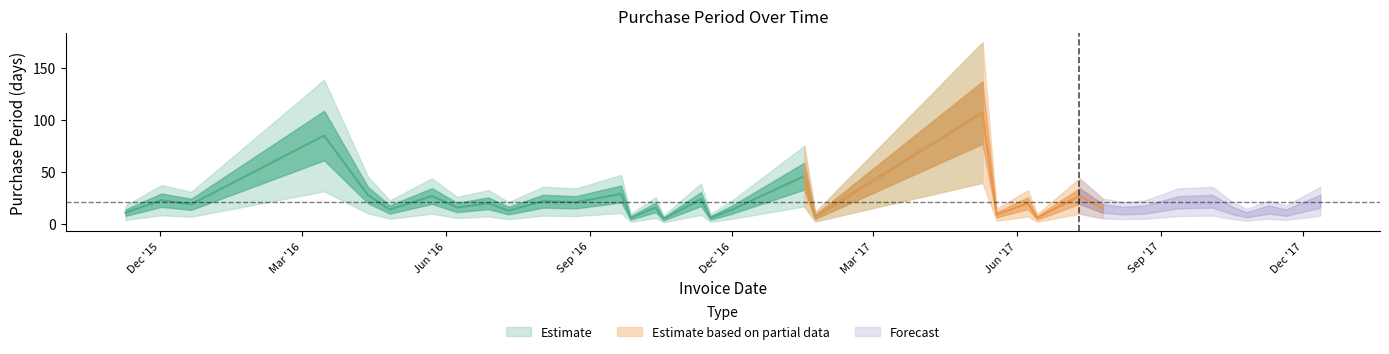

Which category has the lowest value across all series?

2016-10-18